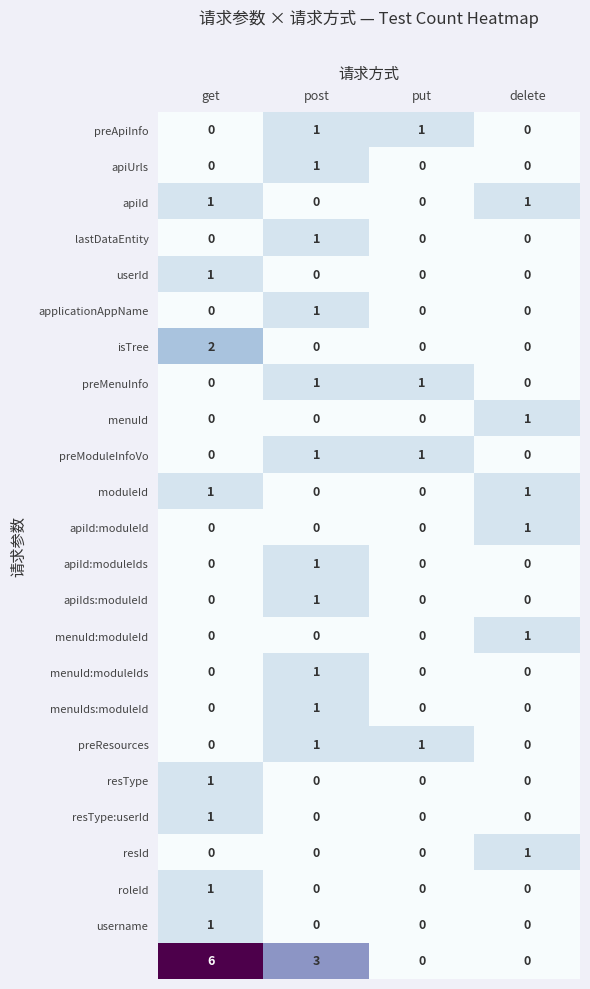

At which category is the sum across all series the highest?

get